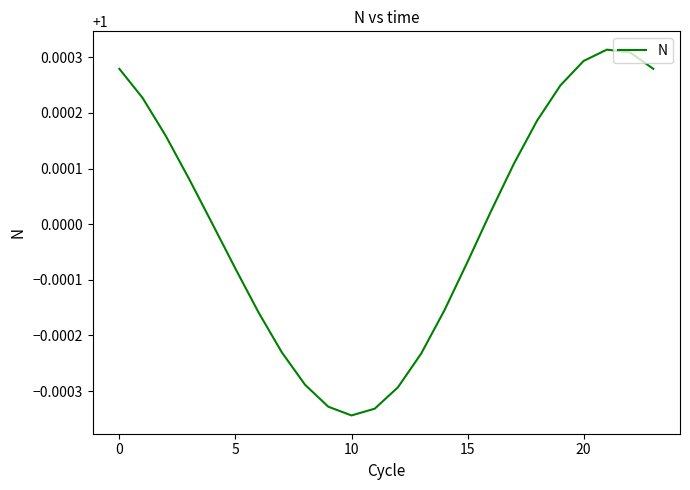

At which category does the chart reach its peak across all series?

21